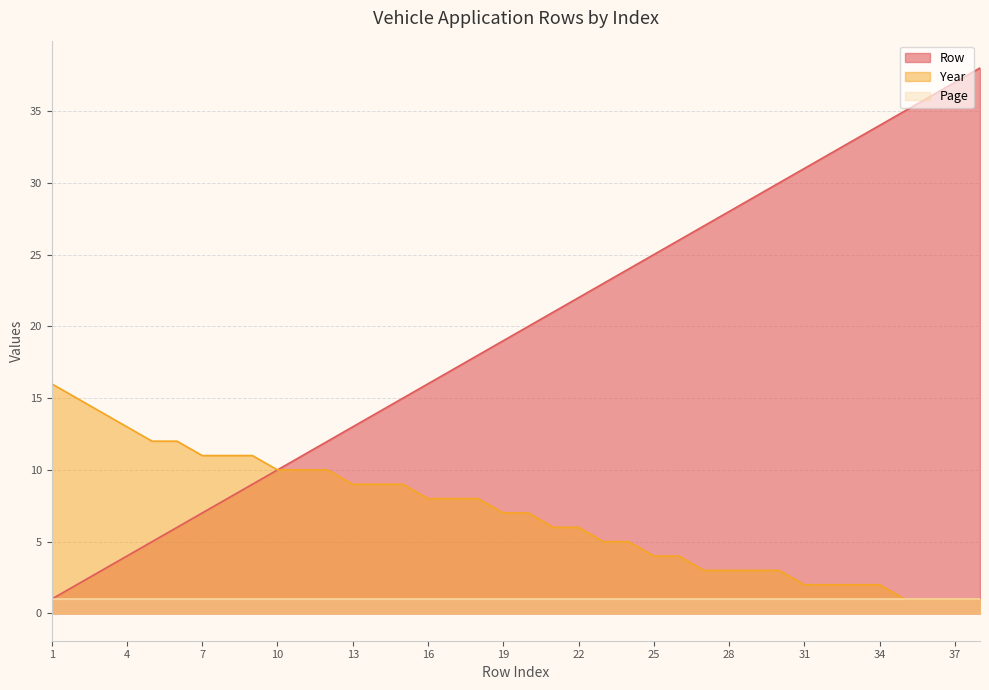

Does the chart display data point markers on the line(s)?

No